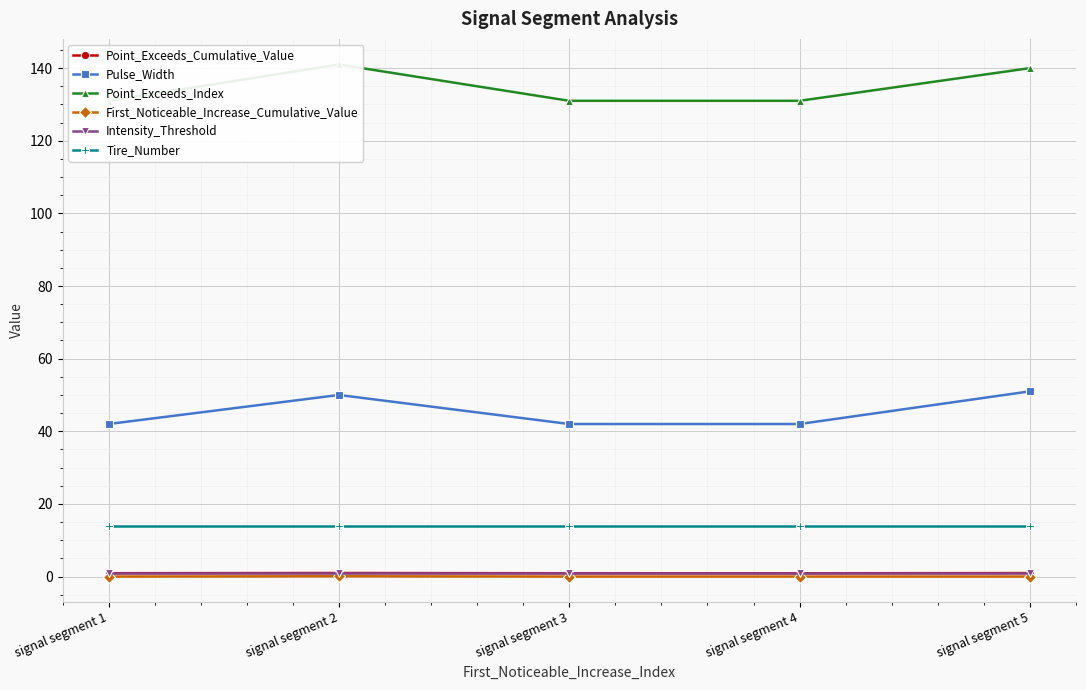

What is the value of the Intensity_Threshold point at the 4th from the left?

0.9